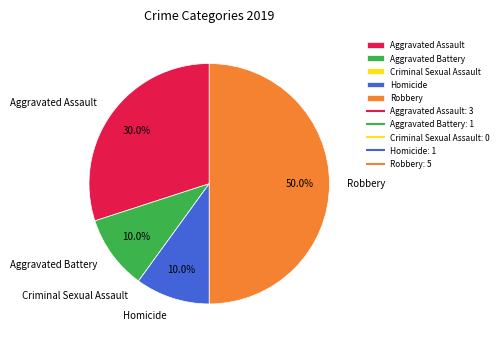

To the nearest percent, what percentage of the pie is Homicide?

10%